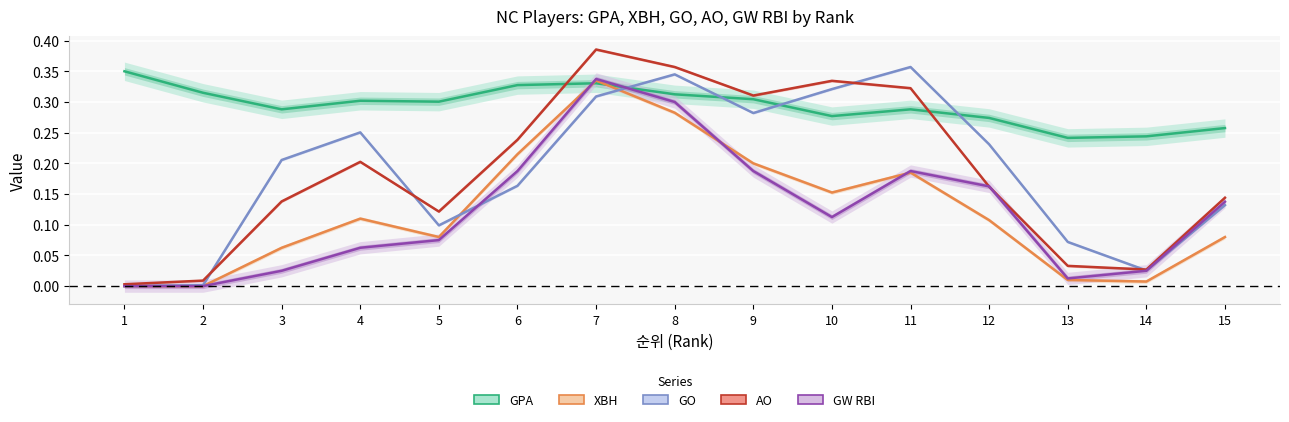

Between 7 and 6, which is larger?

7